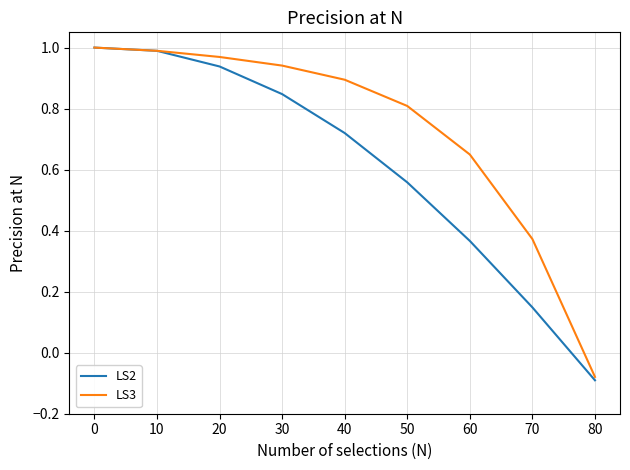

True or false: LS3 has a value of -0.0 at 80.

False